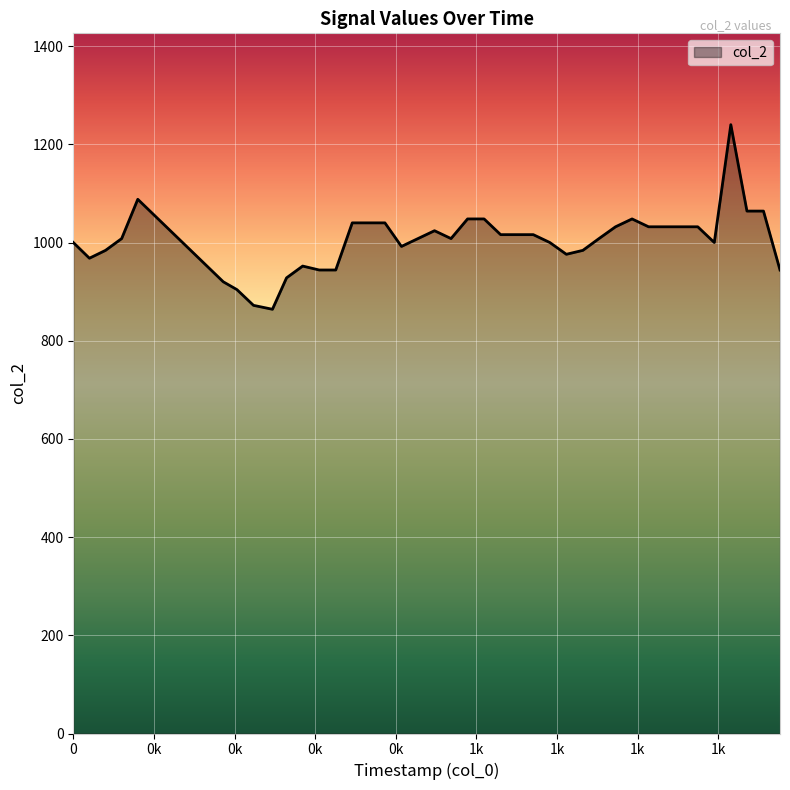

What is the smallest value displayed?

864